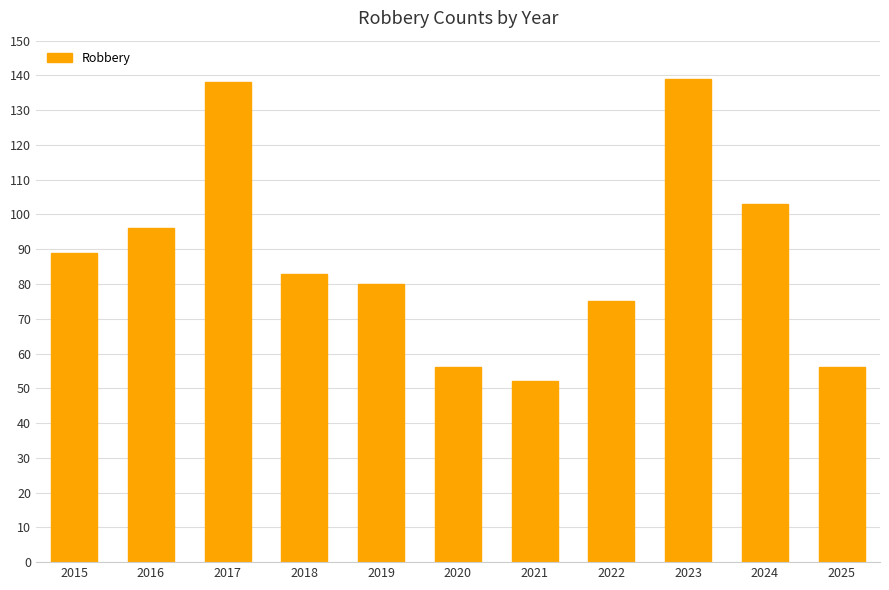

The value at 2023 is 139. True or false?

True